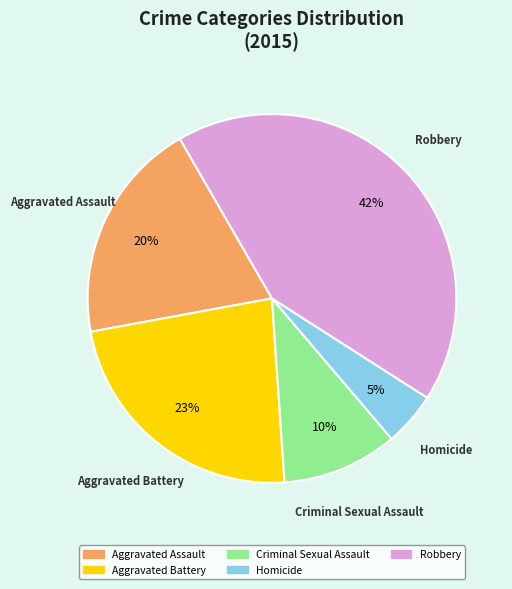

Does Criminal Sexual Assault account for over 50% of the chart?

No